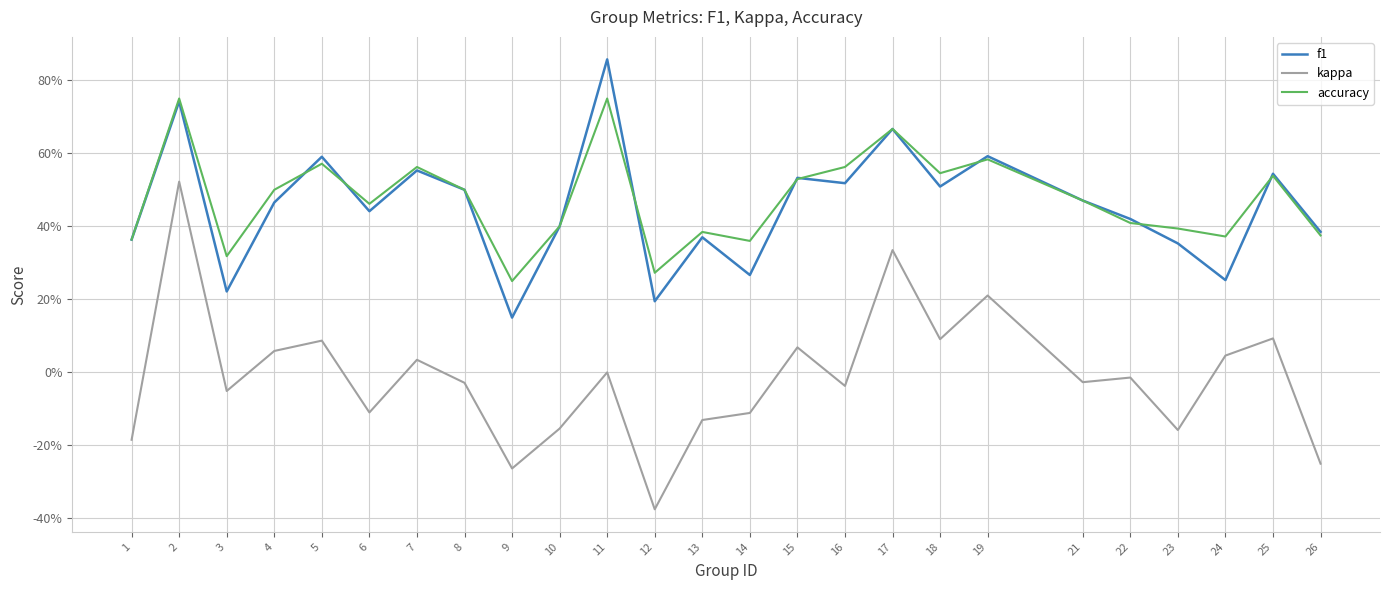

What is the minimum value shown in the chart?

-0.4